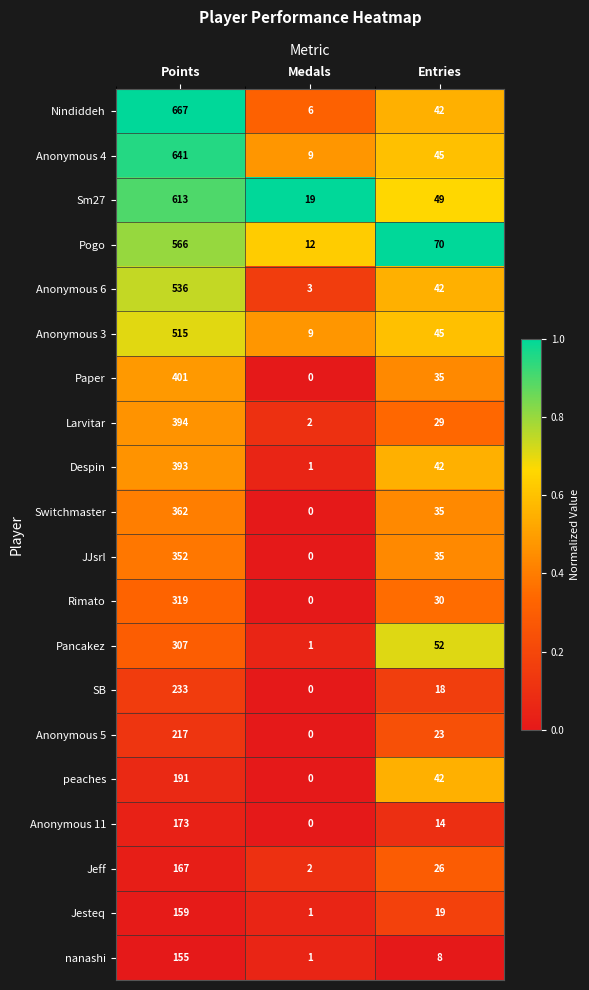

How many values in SB are above zero?

2